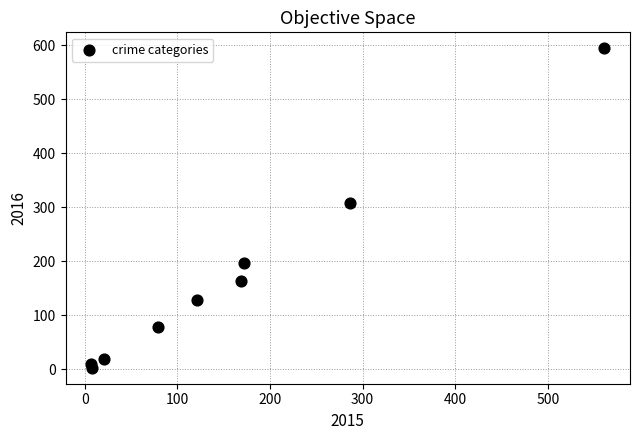

What is the average X value?

158